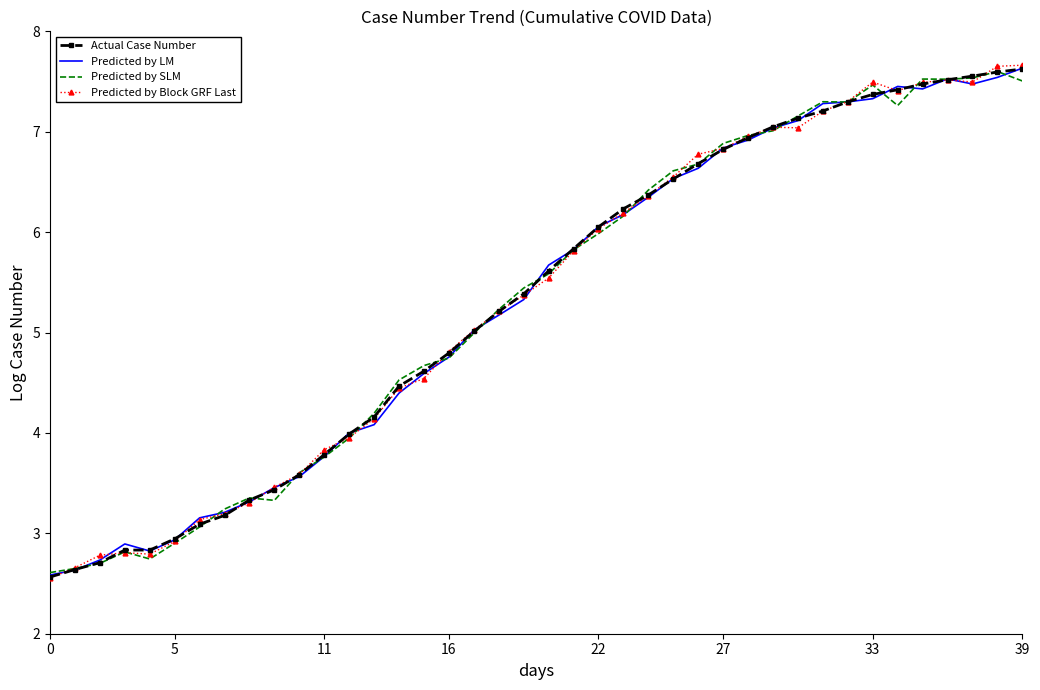

What is the maximum value shown in the chart?

7.7